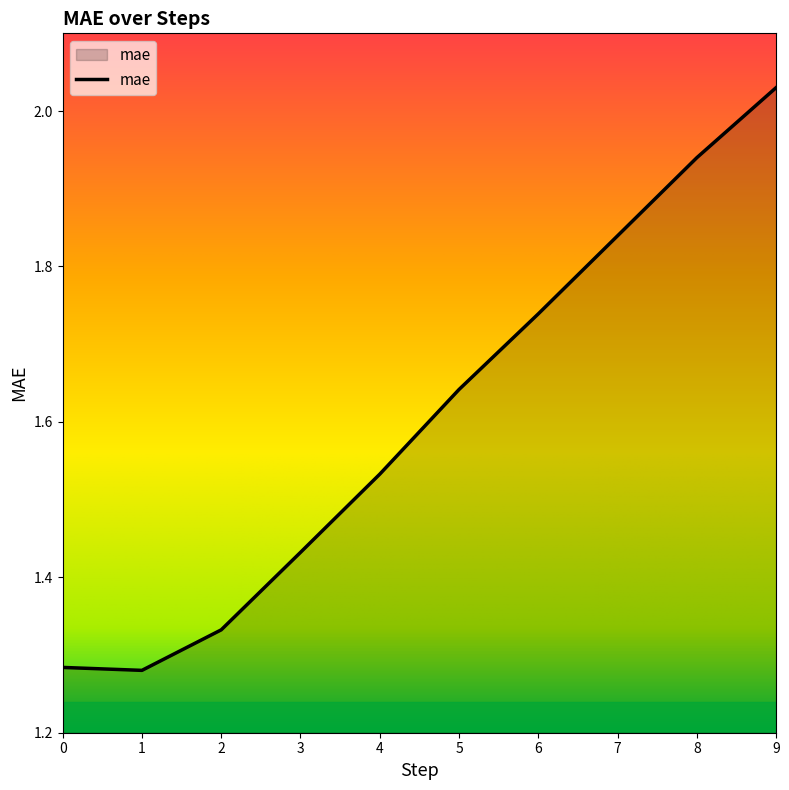

True or false: the data shows 0.5 at 4.

False